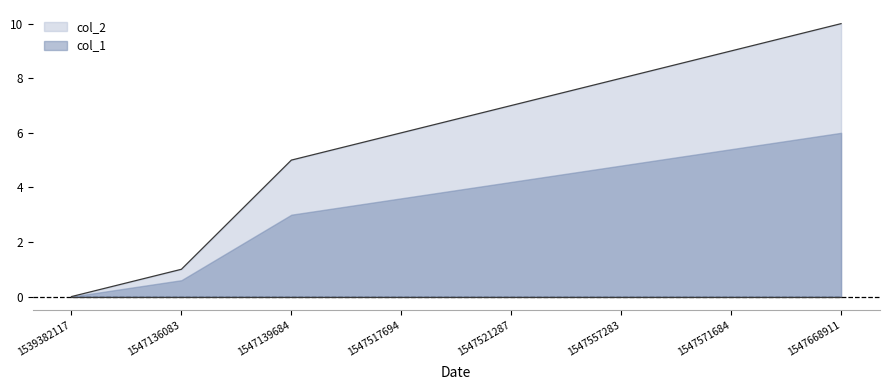

The chart shows a value of 8 at 1547557283. True or false?

True